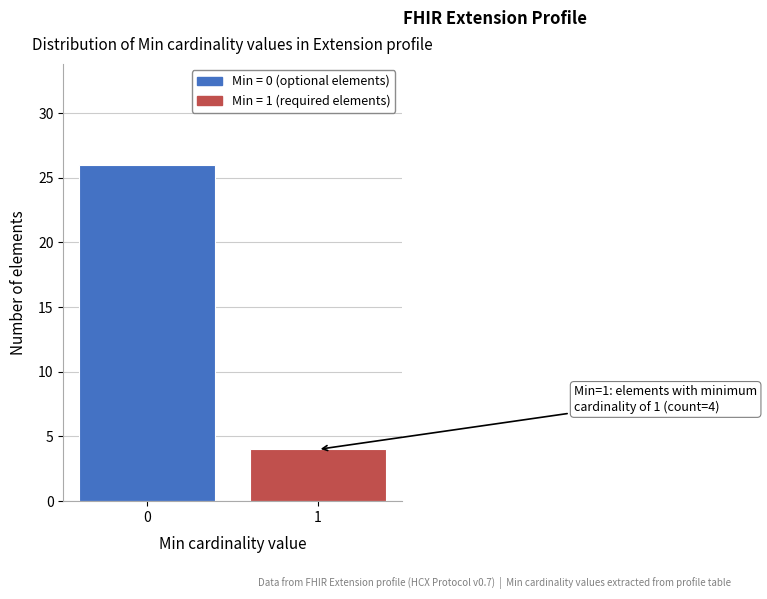

Reading right to left, transcribe all the data shown in this chart.

4	26